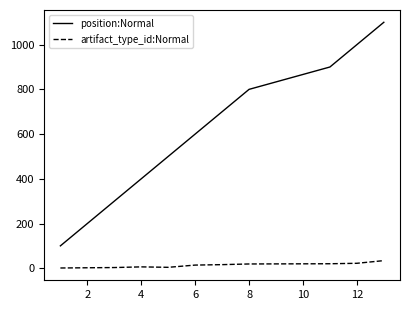

Count the number of data series in this chart.

2